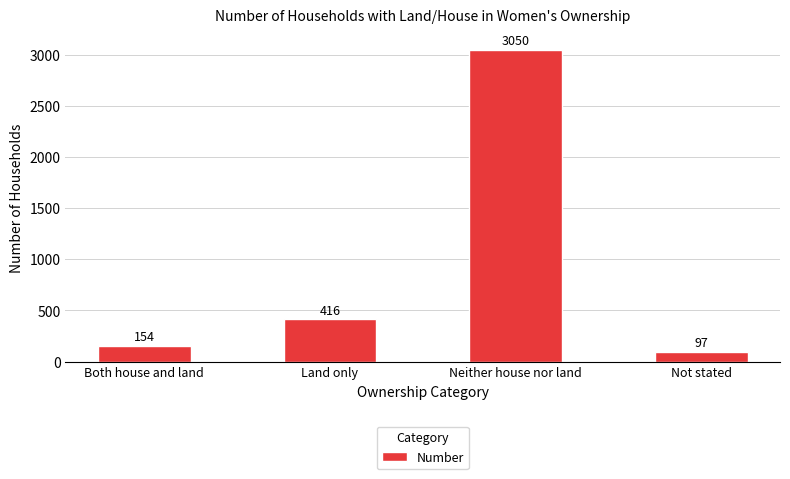

Rank the categories by value from highest to lowest.

Neither house nor land, Land only, Both house and land, Not stated